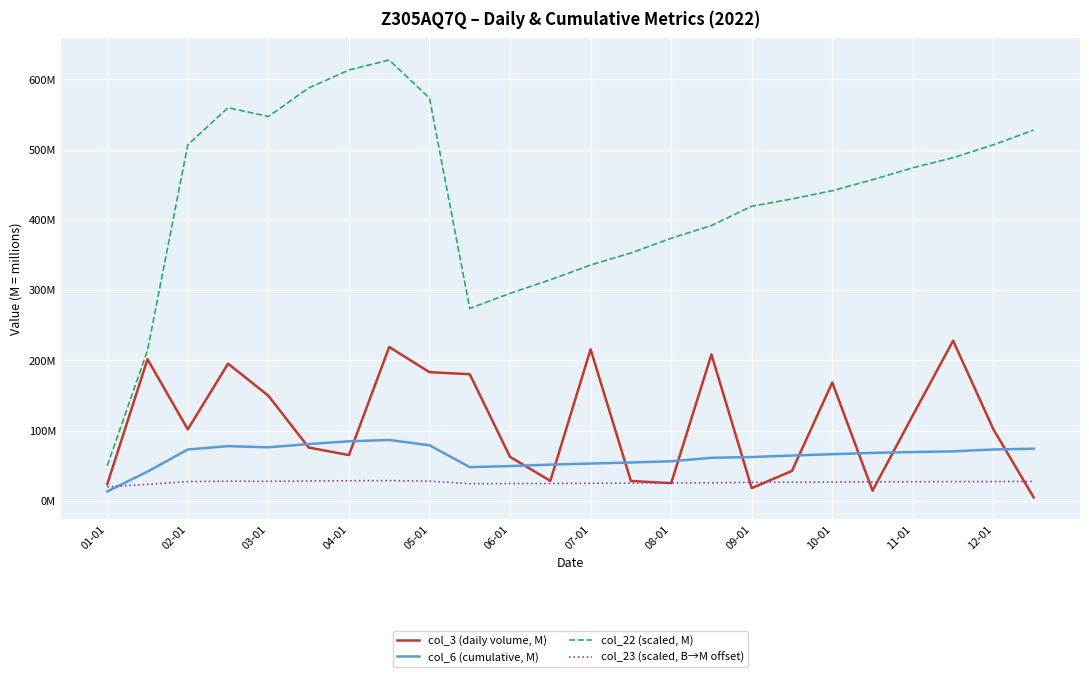

Reading right to left, what are all the values shown in this chart?

col_3 (daily volume, M): 5.1	101.9	228.1	121.9	14.6	168.6	42.8	18.2	208.5	25.3	28.4	215.9	28.5	62.7	180.4	183.3	219.1	65.3	76.1	149.8	195.4	101.9	201.7	23.7
col_6 (cumulative, M): 74.4	73.2	70.6	69.6	68.4	66.5	64.6	62.5	61.4	56.5	54.7	53.2	51.7	49.6	48.1	79.2	86.8	84.9	80.9	76.3	78.0	73.2	41.7	13.5
col_22 (scaled, M): 528.0	507.0	488.7	474.3	457.4	441.6	429.9	419.6	392.1	374.0	353.0	335.9	314.9	295.5	274.0	573.5	627.7	613.5	587.9	547.3	559.9	507.0	214.4	50.0
col_23 (scaled, B→M offset): 27.7	27.6	27.4	27.3	27.2	26.9	26.6	26.4	25.8	25.6	25.4	25.1	24.9	24.7	24.5	28.2	28.9	28.7	28.4	27.9	28.0	27.6	23.6	20.0